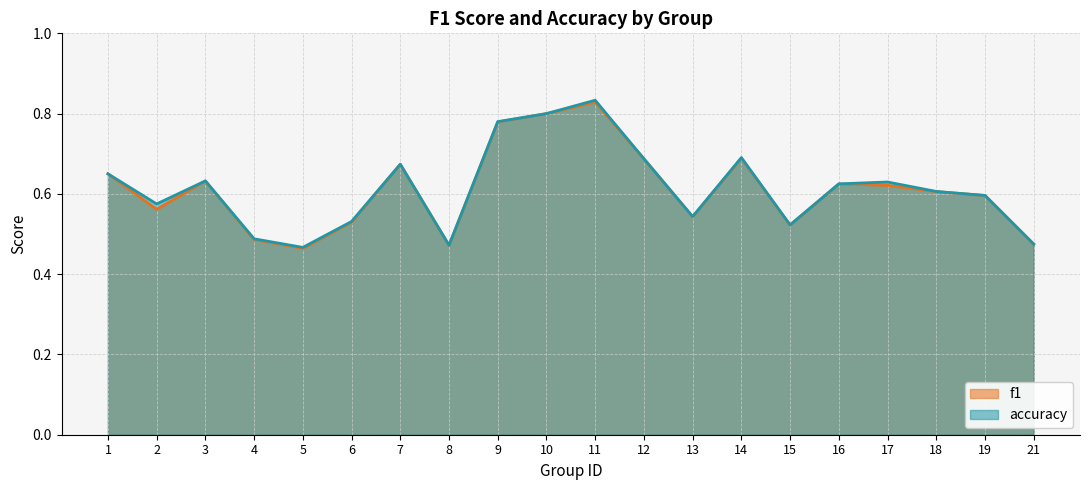

Which series has the widest spread of values?

accuracy